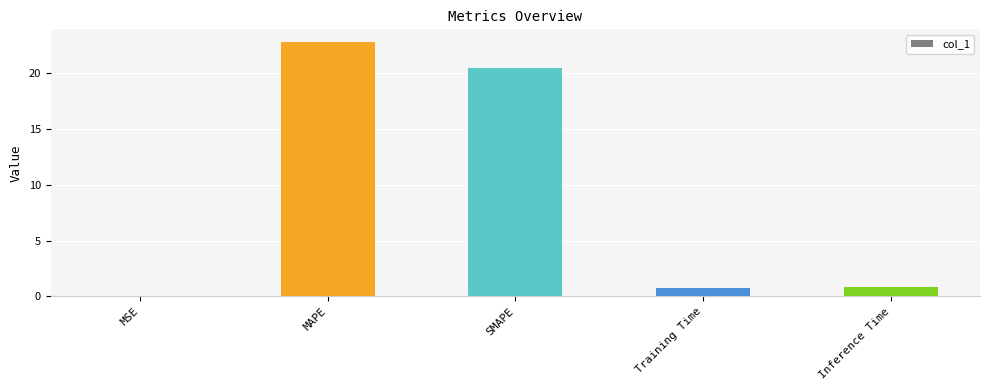

Between Inference Time and MAPE, which is larger?

MAPE